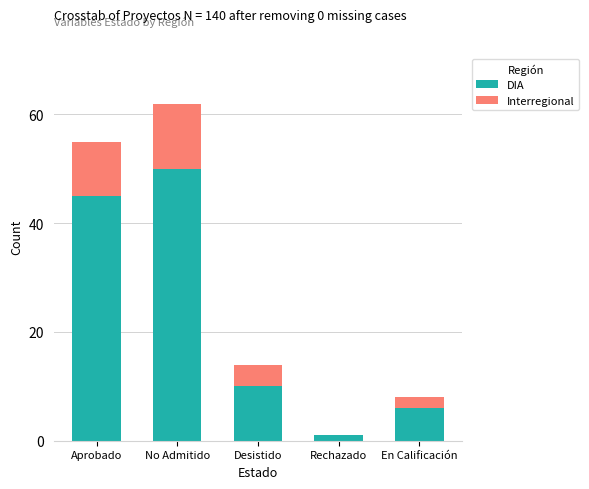

Where is DIA nearest to the value 25?

Desistido